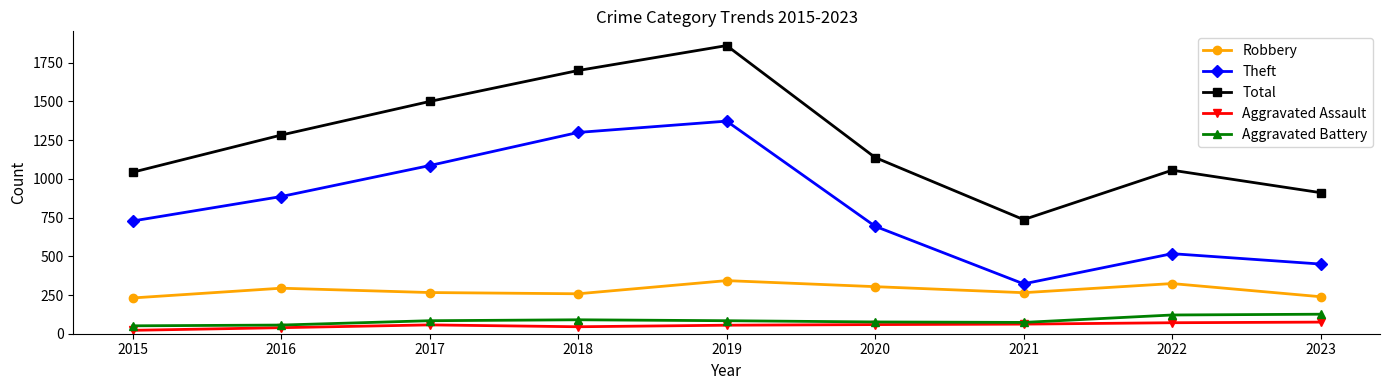

Which series has the largest range (max minus min)?

Total